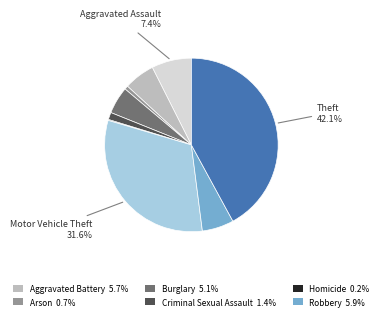

Does any single category account for the majority?

No